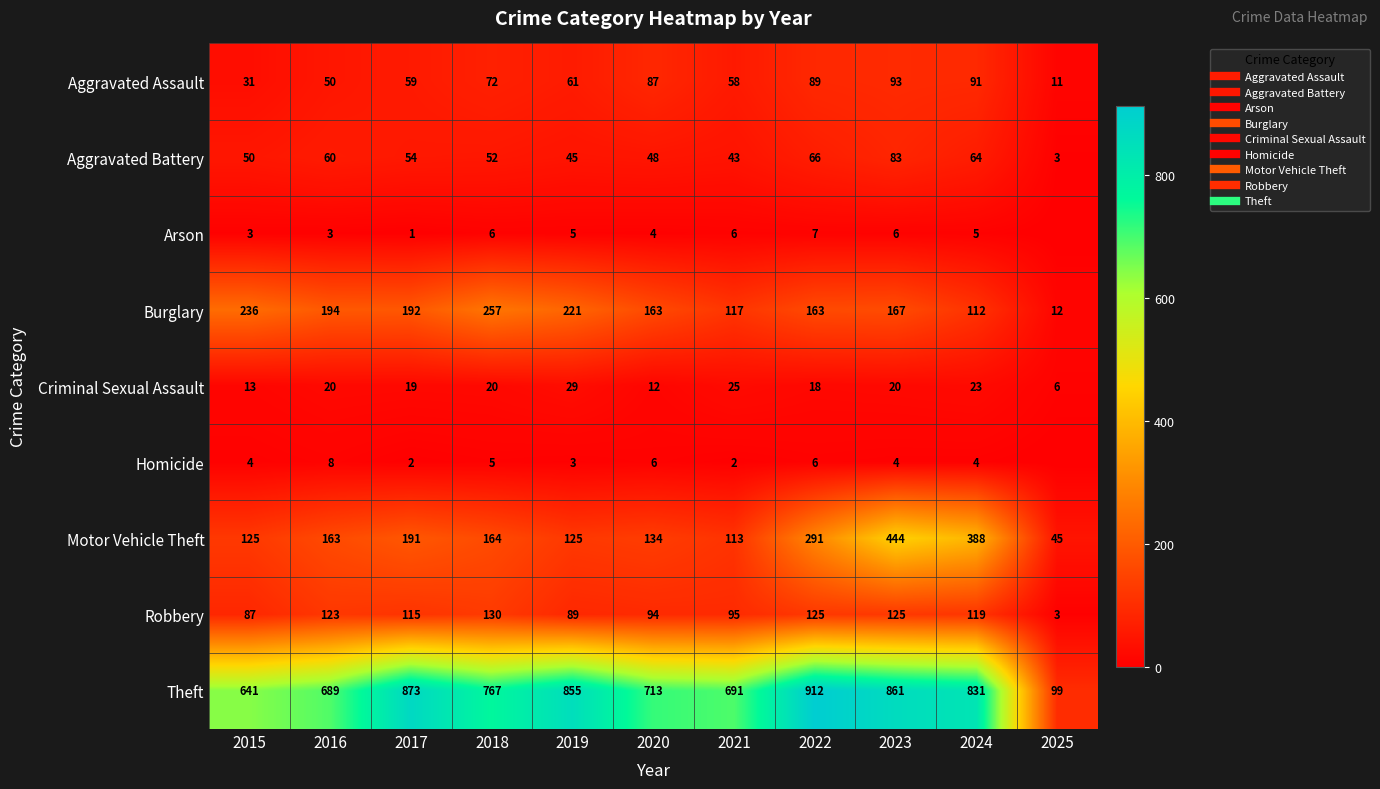

What is the approximate value of Aggravated Battery at 2021, to the nearest 10?

40